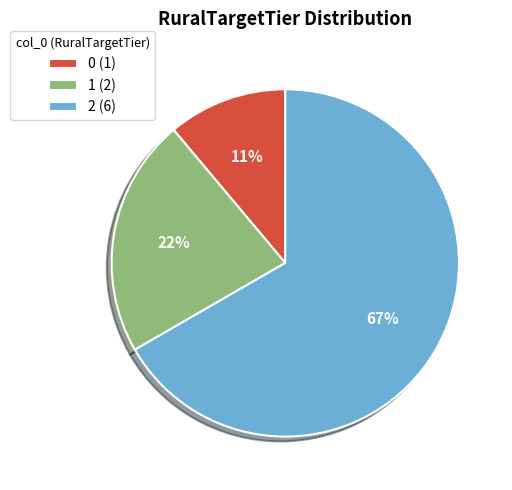

How many segments does this pie chart have?

3